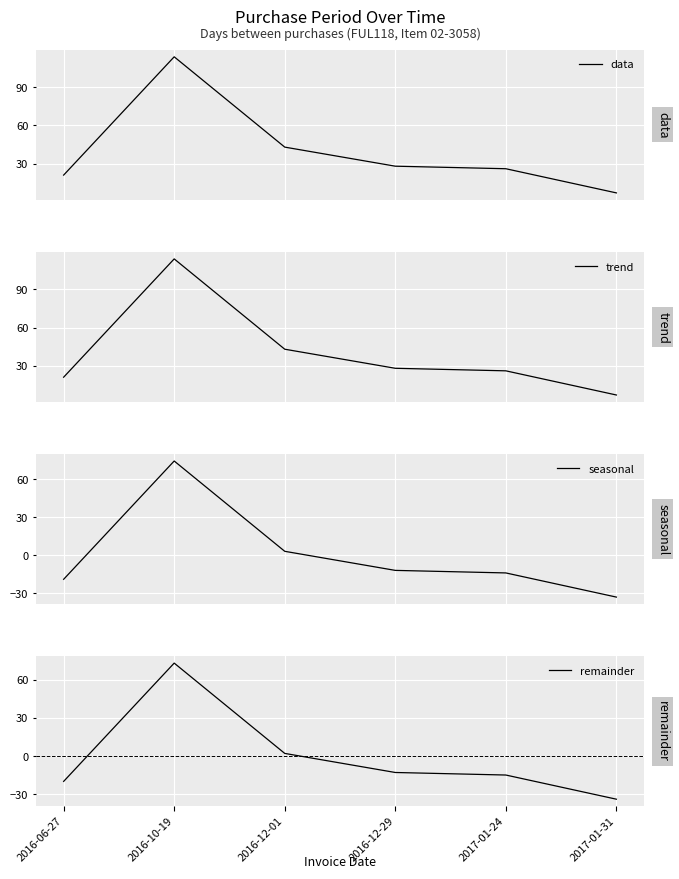

What value does the data series have at 2017-01-31?

7.0